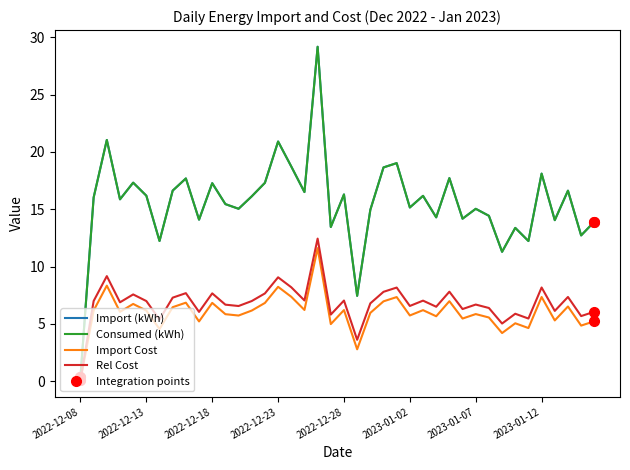

Which category has the lowest value in the Import (kWh) series?

2022-12-08